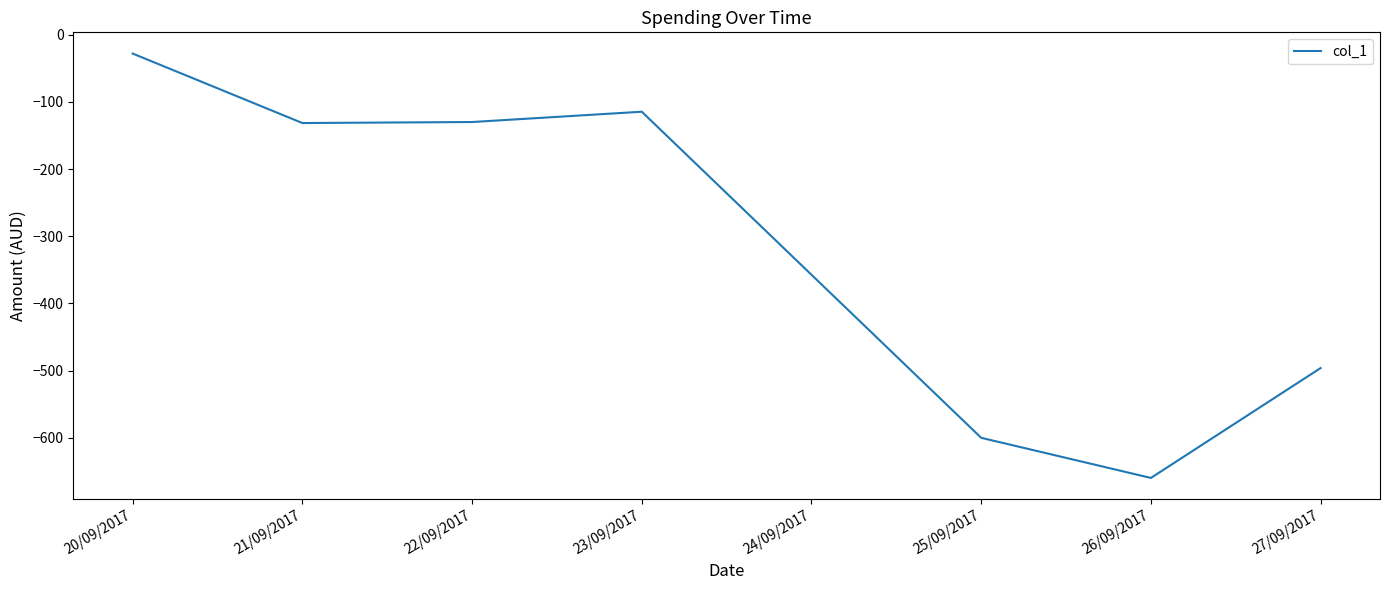

True or false: there are more than 1 points higher than both neighbors.

False